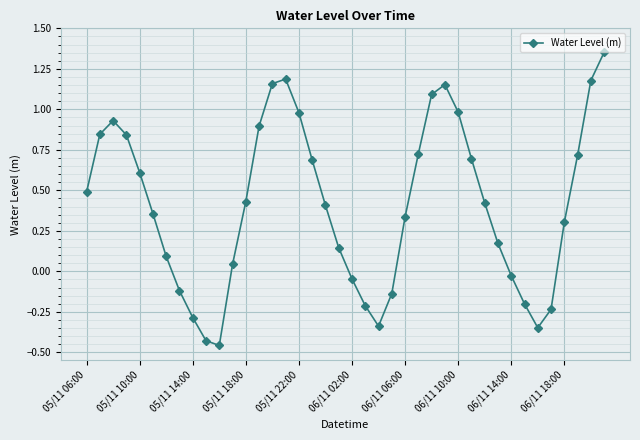

What is the difference between the maximum and minimum values?

1.8